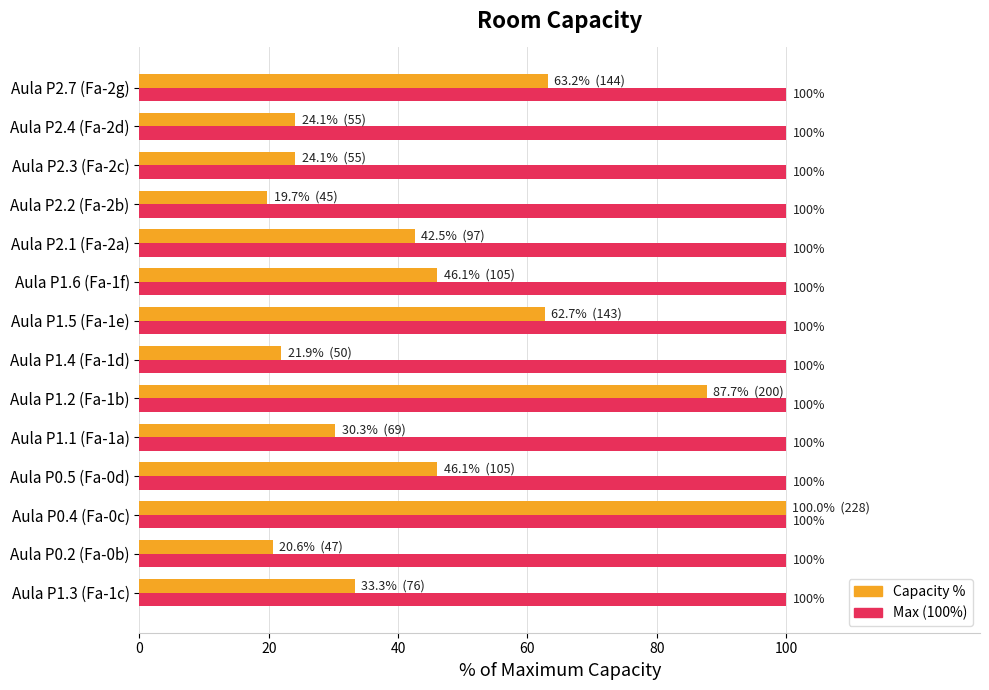

What is the sum of the Max (100%) values at Aula P1.2 (Fa-1b) and Aula P2.7 (Fa-2g)?

200.0